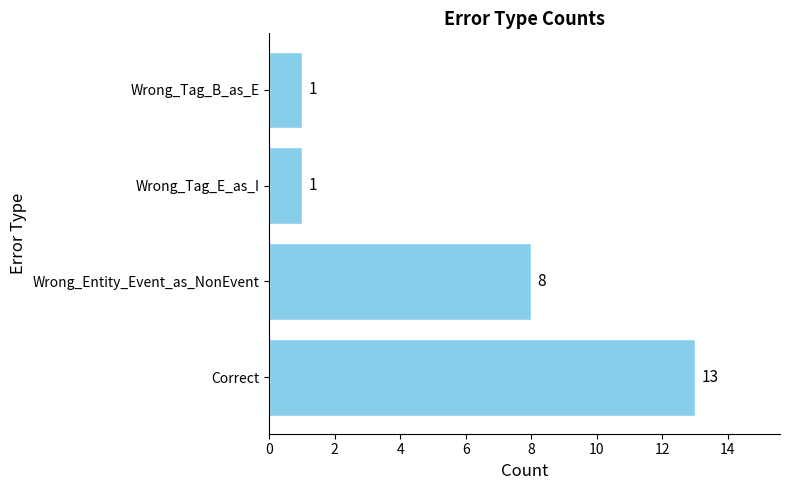

At which label is the value closest to 7?

Wrong_Entity_Event_as_NonEvent